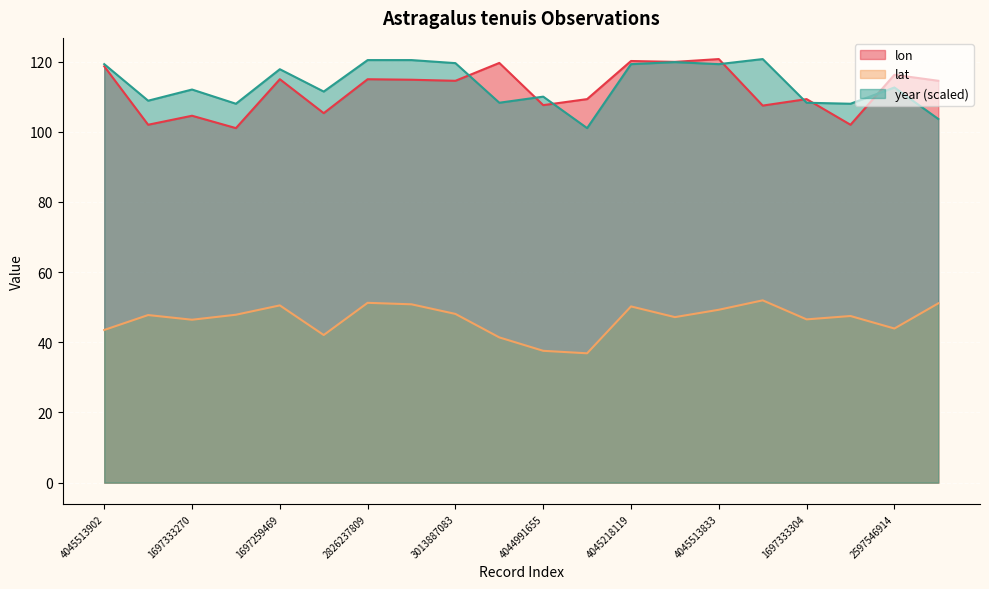

How many lines are shown in the chart?

3